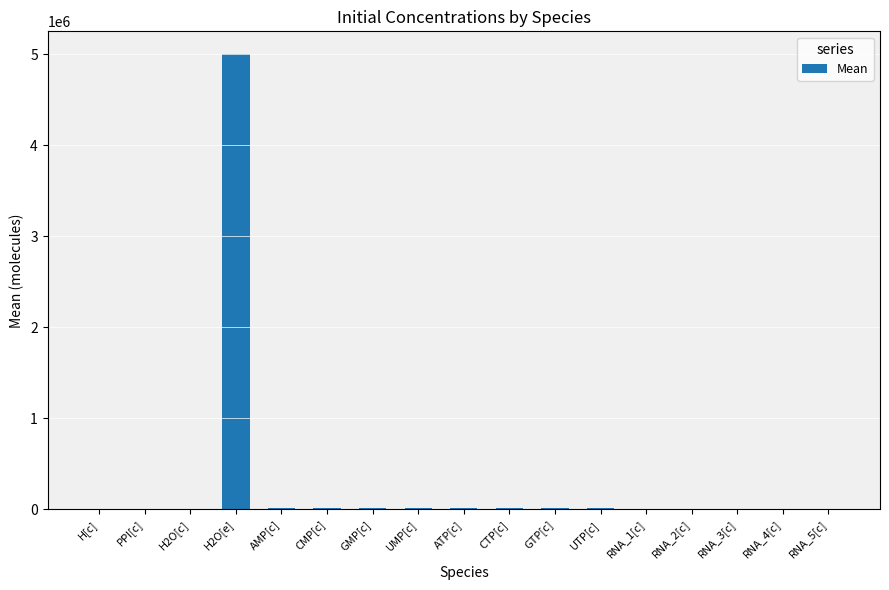

What is the greatest value displayed?

5000000